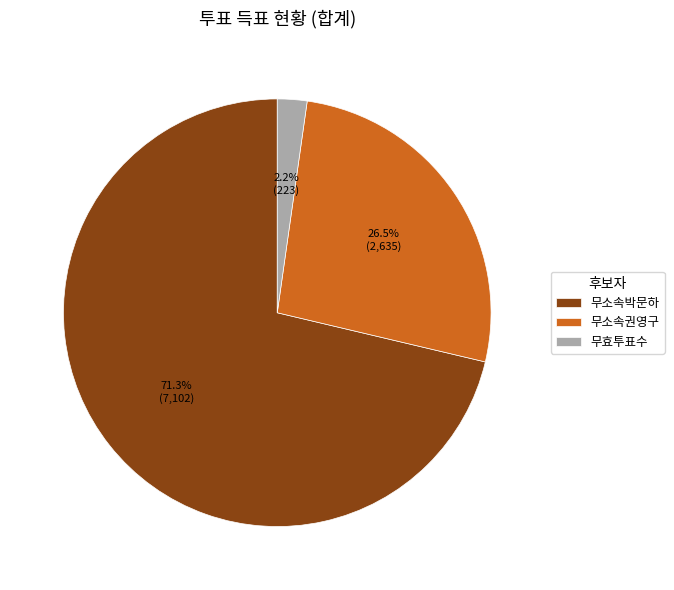

What is the total percentage of 무효투표수 and 무소속박문하?

73.5%